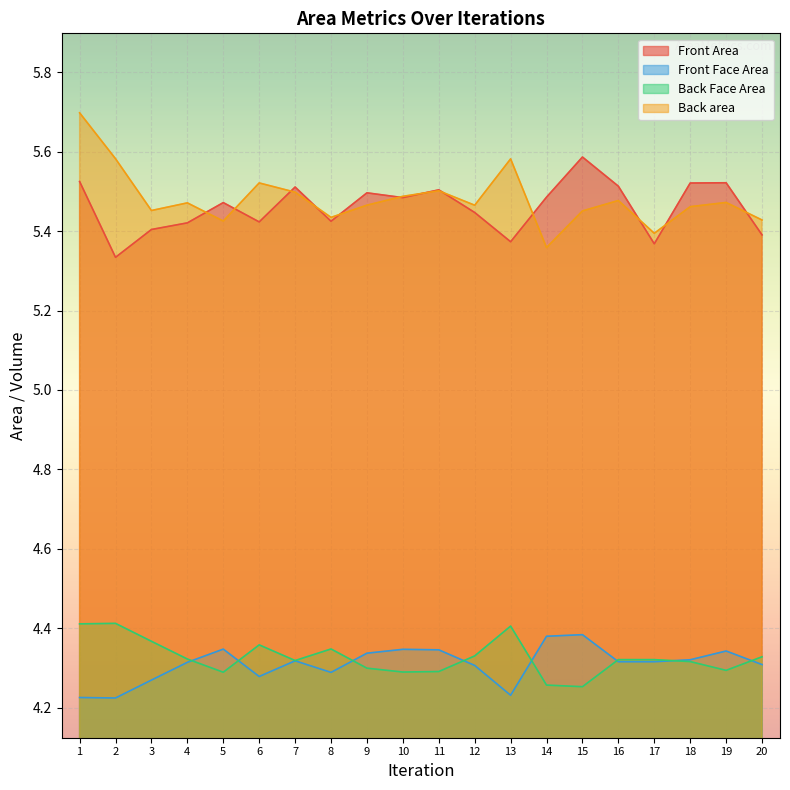

Count the number of categories in the chart.

20